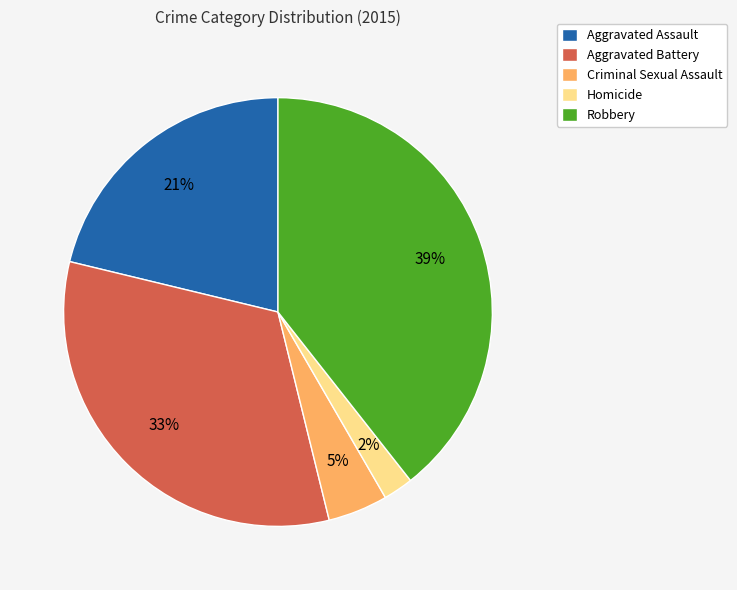

Which slice is the largest?

Robbery